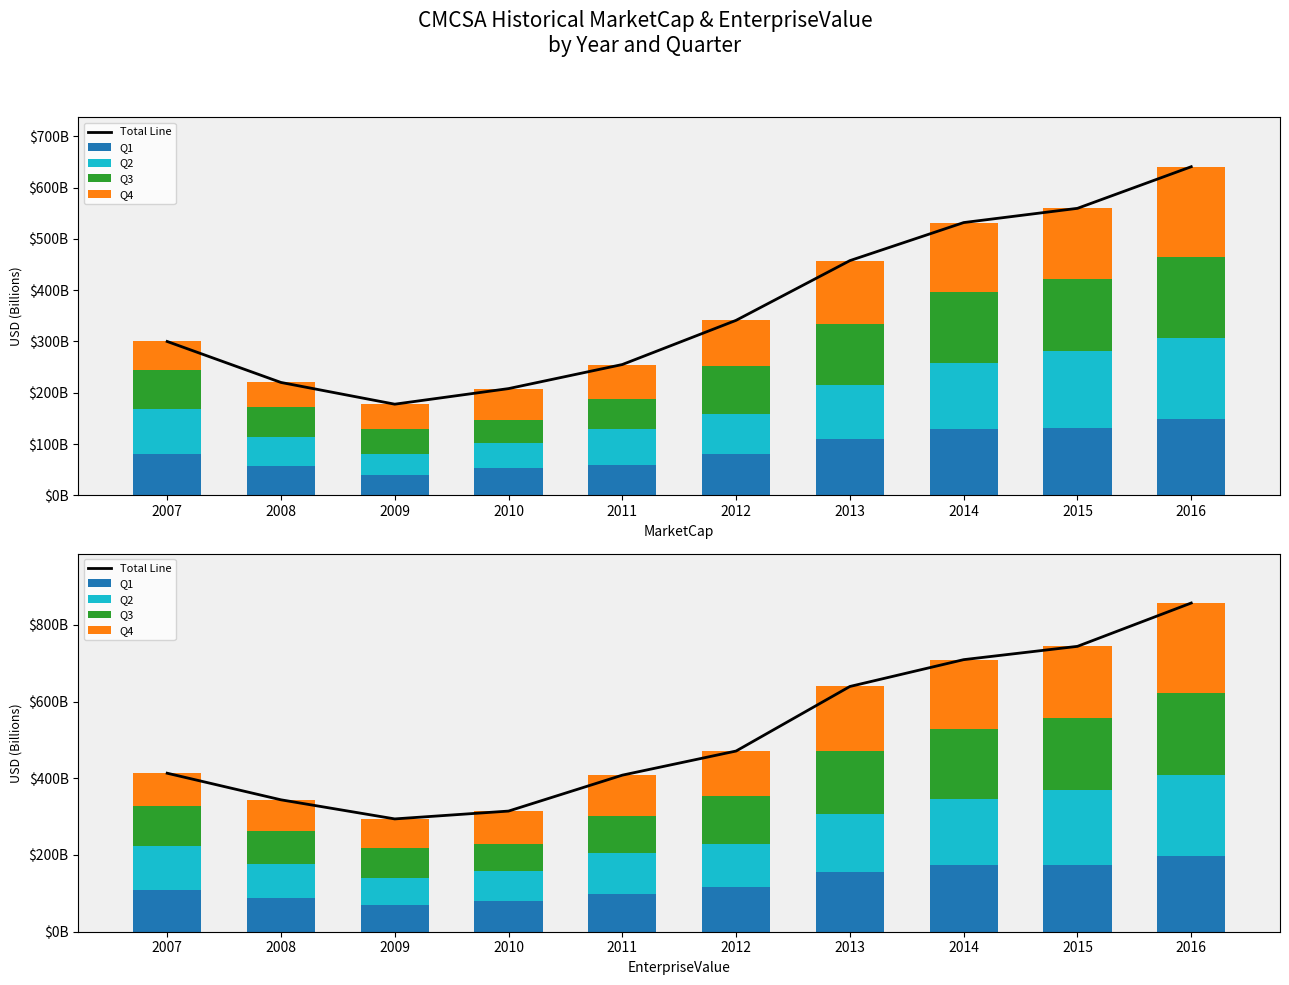

Rank the series at 2008 from highest to lowest value.

Total Line, Q1, Q3, Q2, Q4